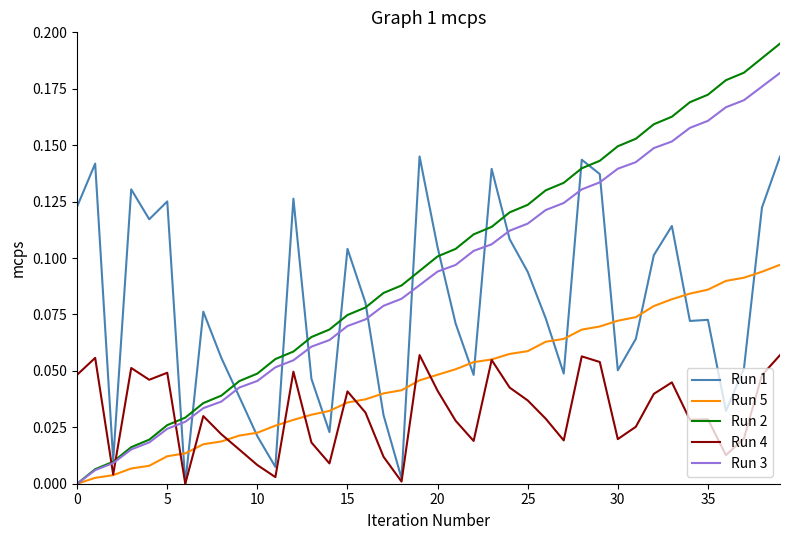

Which series has the widest spread of values?

Run 2